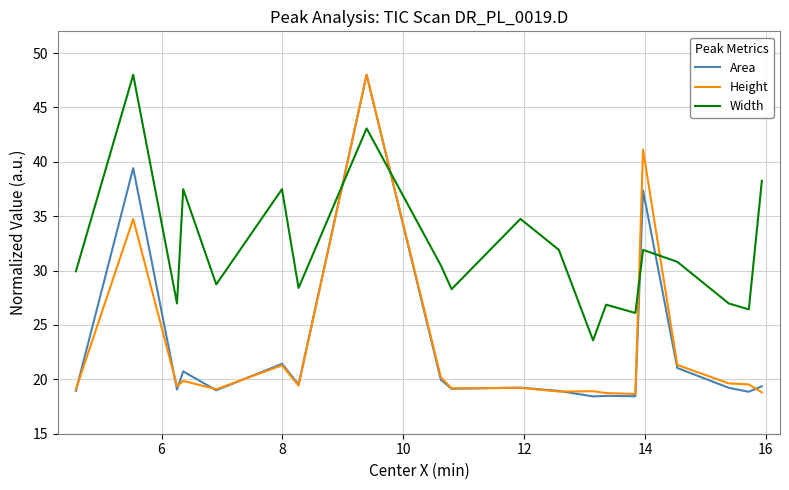

Which series has the largest total across all categories?

Width